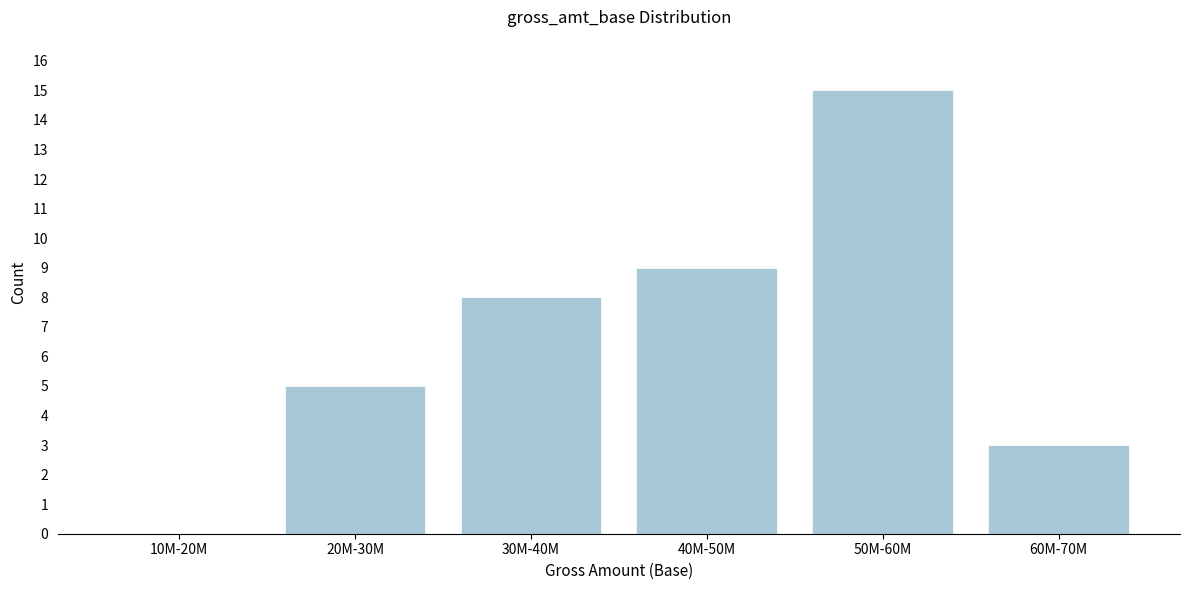

Reading left to right, what are all the values shown in this chart?

10M-20M=0	20M-30M=5	30M-40M=8	40M-50M=9	50M-60M=15	60M-70M=3